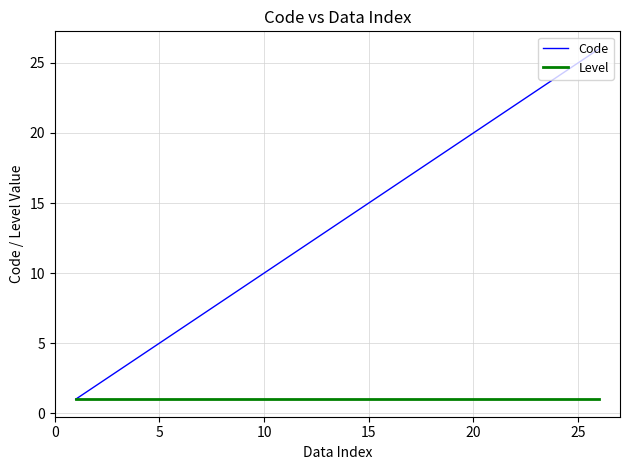

Which series has the largest range (max minus min)?

Code